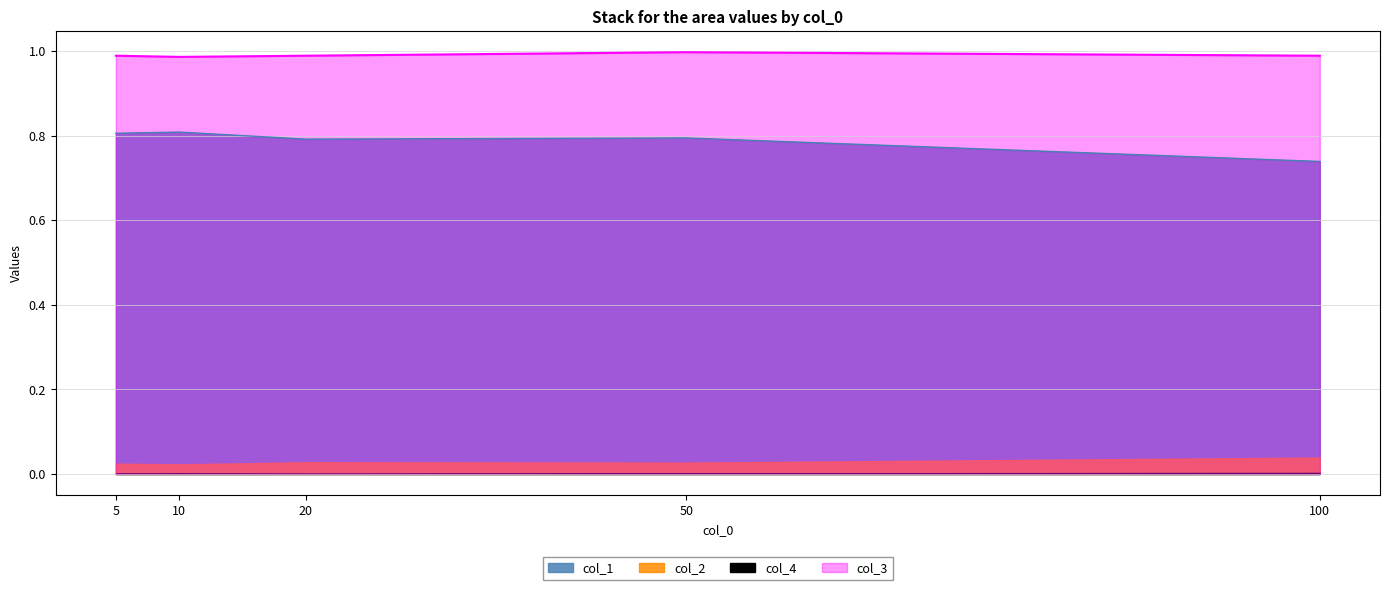

Does the chart display data point markers on the line(s)?

No